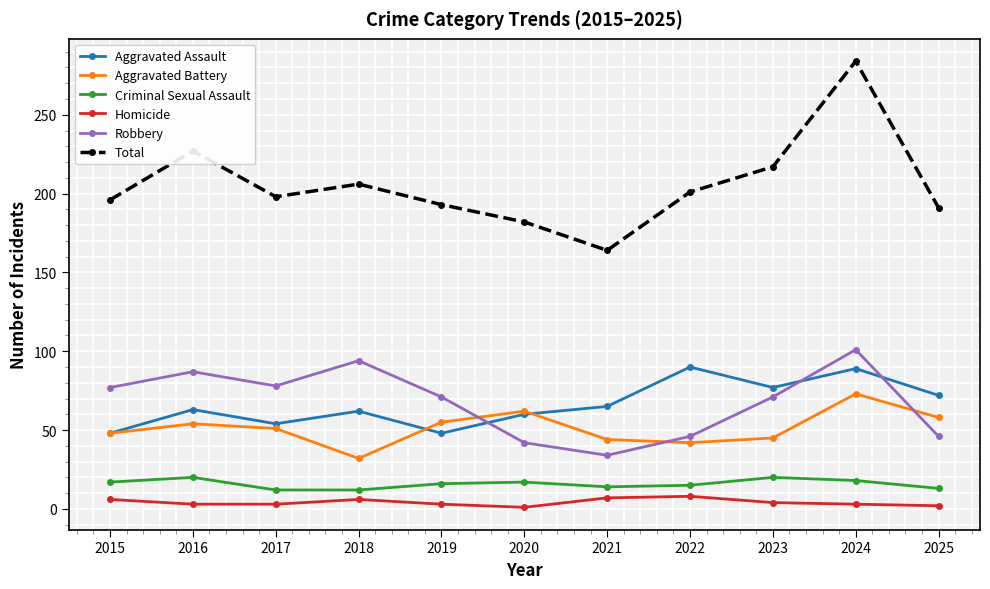

Which series has the largest range (max minus min)?

Total